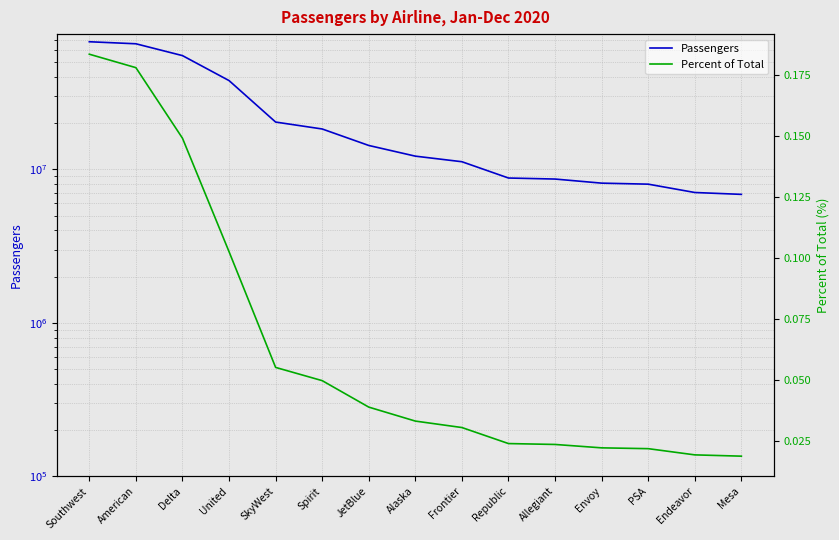

At which category is the sum across all series the highest?

Southwest